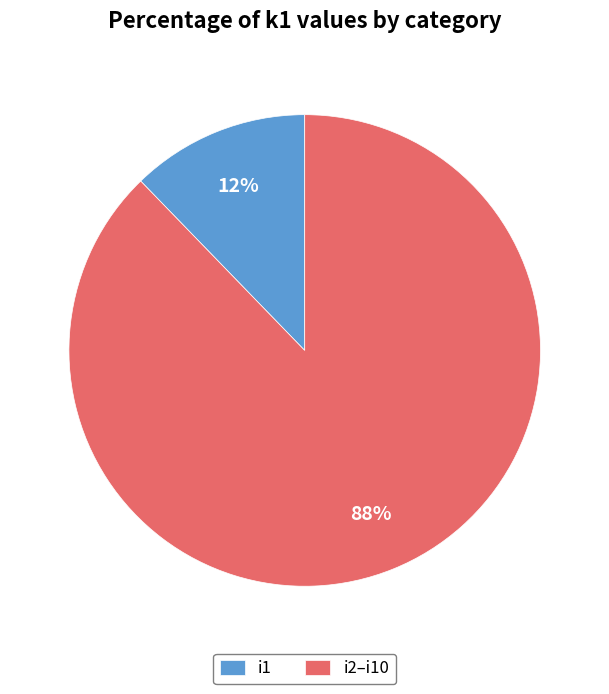

Between i1 and i2–i10, which is larger?

i2–i10